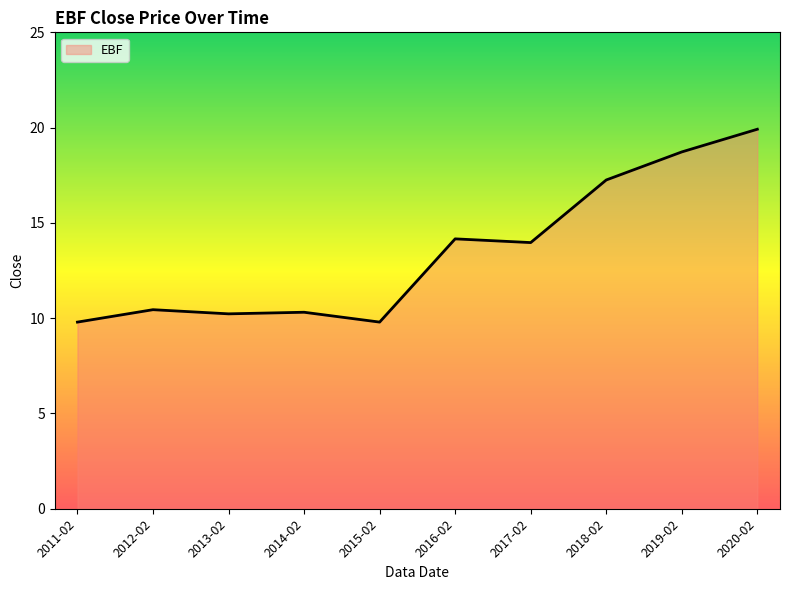

What position from the right is 2017-02?

4